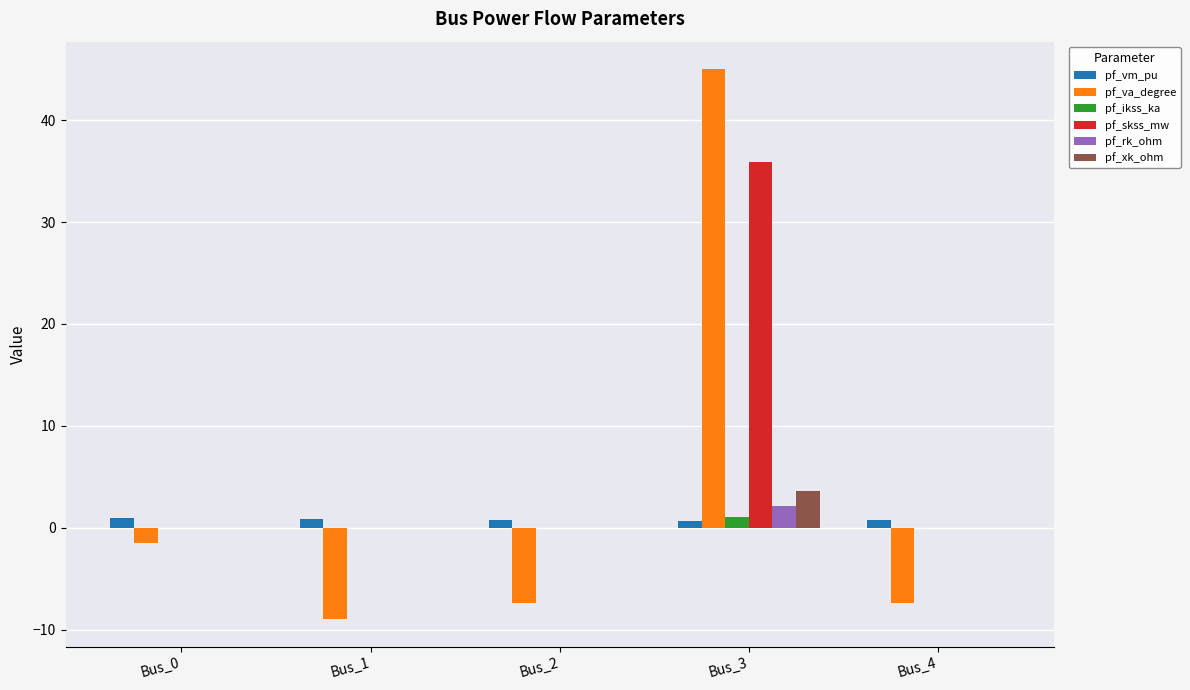

What is the difference between the pf_va_degree values at Bus_3 and Bus_0?

46.5